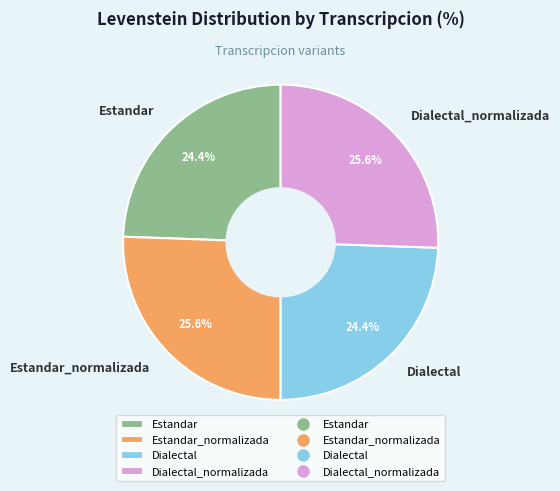

To the nearest percent, what is the difference between the Estandar_normalizada and Dialectal slice percentages?

1%